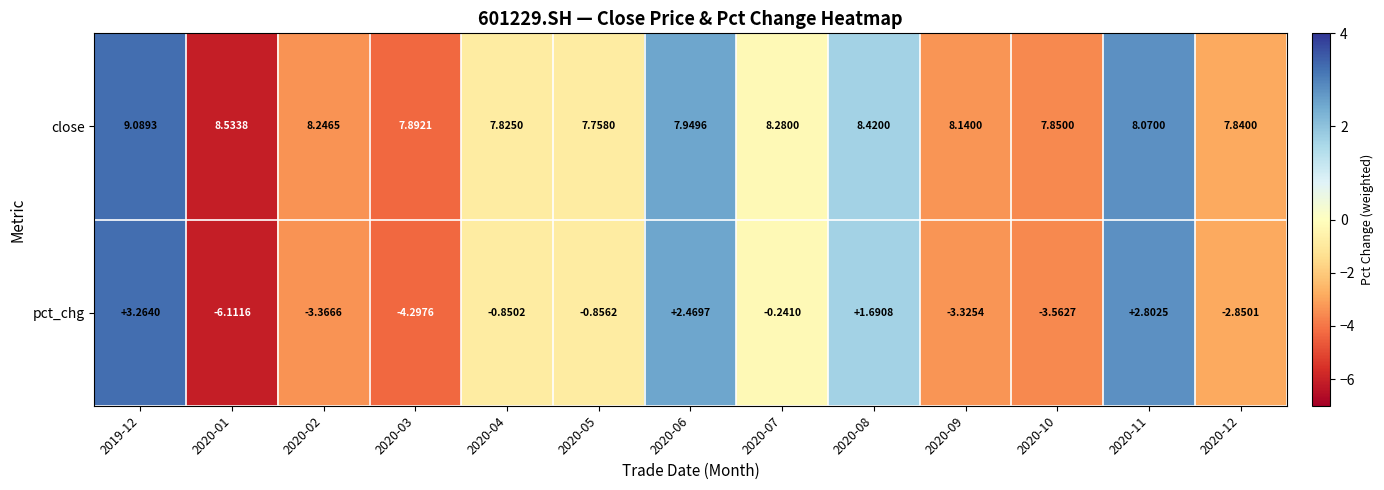

List the series in order of their overall mean, highest first.

close, pct_chg